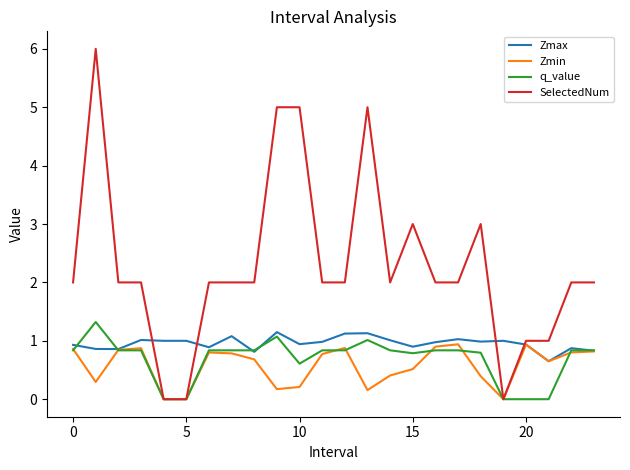

Which series has the widest spread of values?

SelectedNum